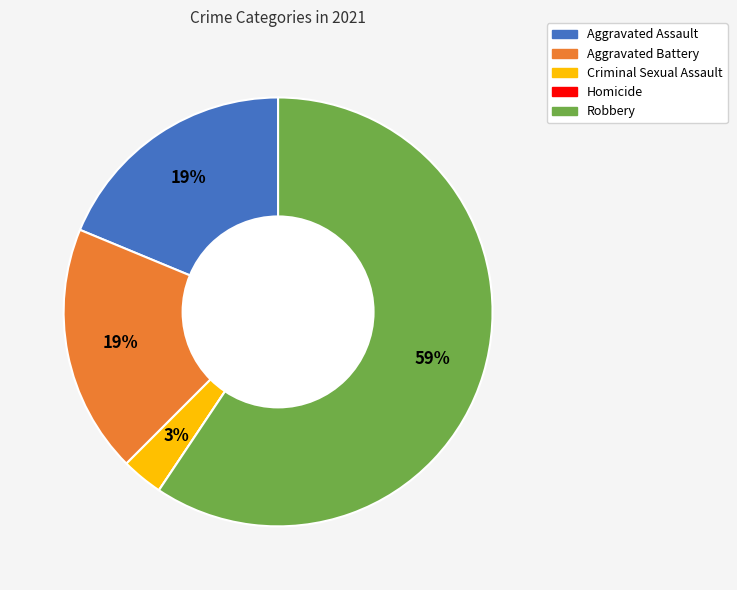

What is the ratio of the value at Aggravated Battery to the value at Robbery?

0.3